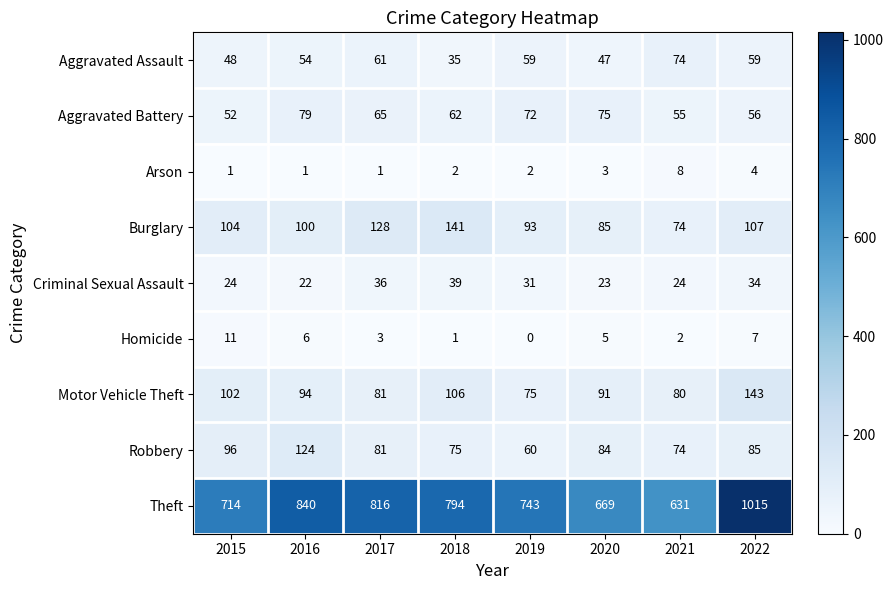

At which category is the sum across all series the highest?

2022